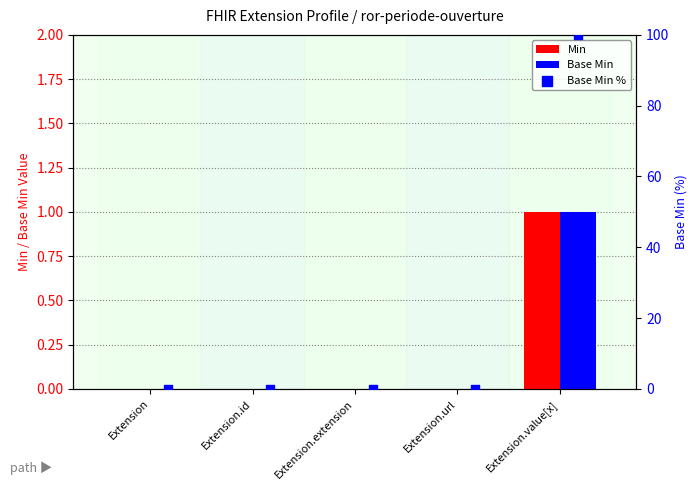

What are all the series names shown in the legend?

Min, Base Min, Base Min %